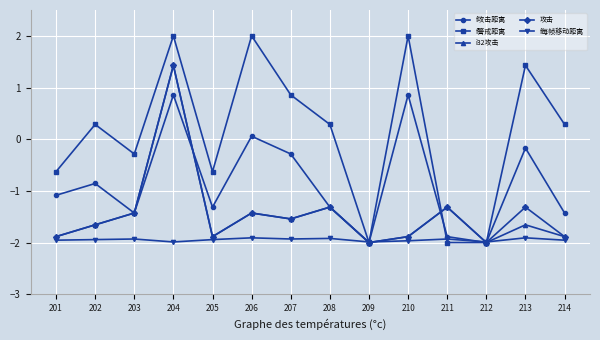

Between 208 and 211, which series saw the biggest shift?

f警戒距离